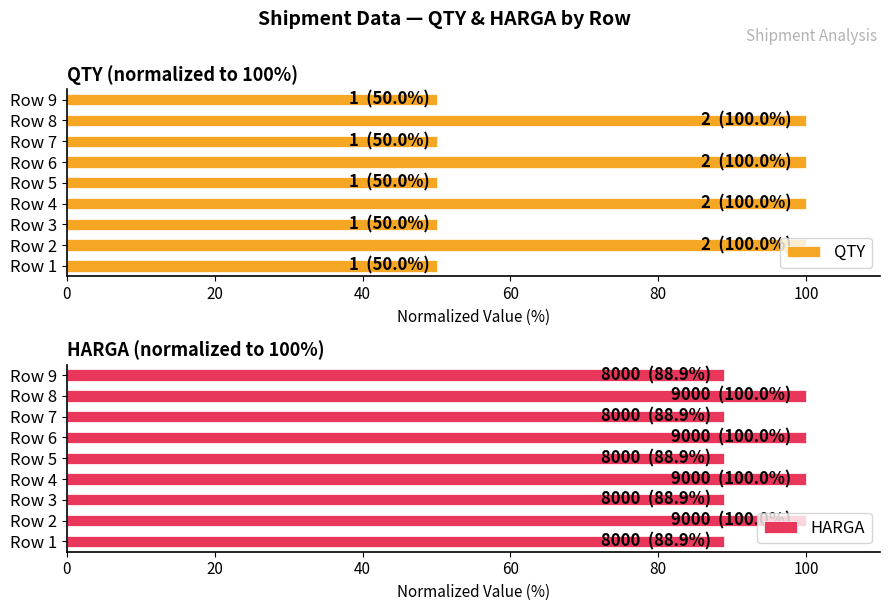

True or false: QTY has a value of 53.8 at Row 8.

False